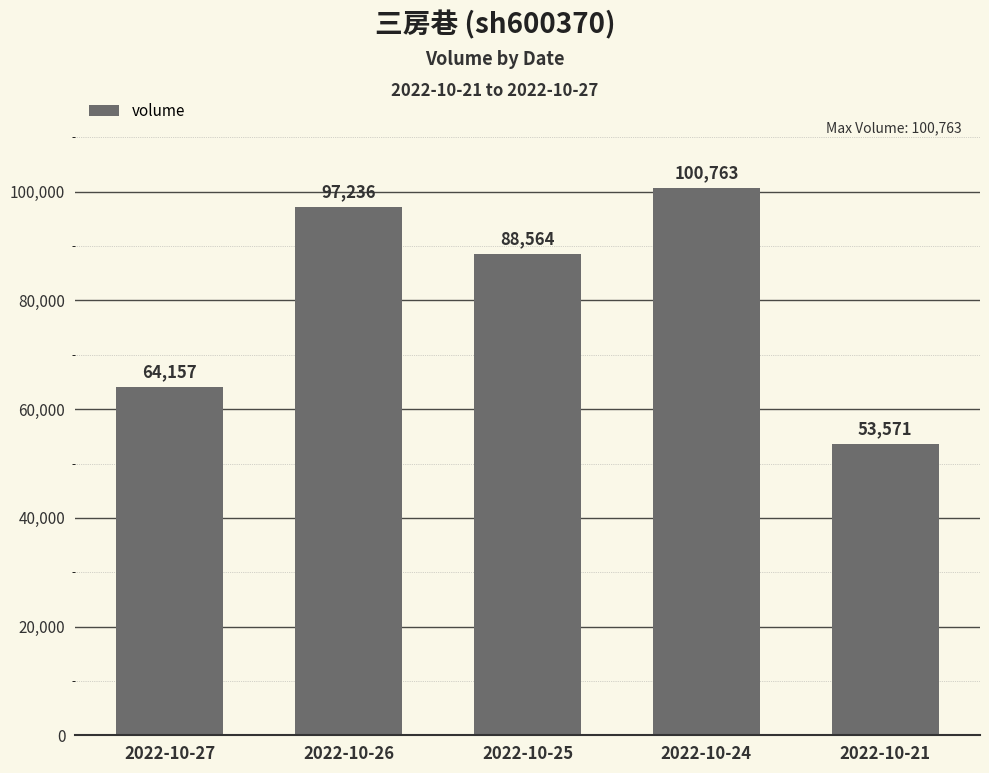

At which label is the value closest to 77167?

2022-10-25